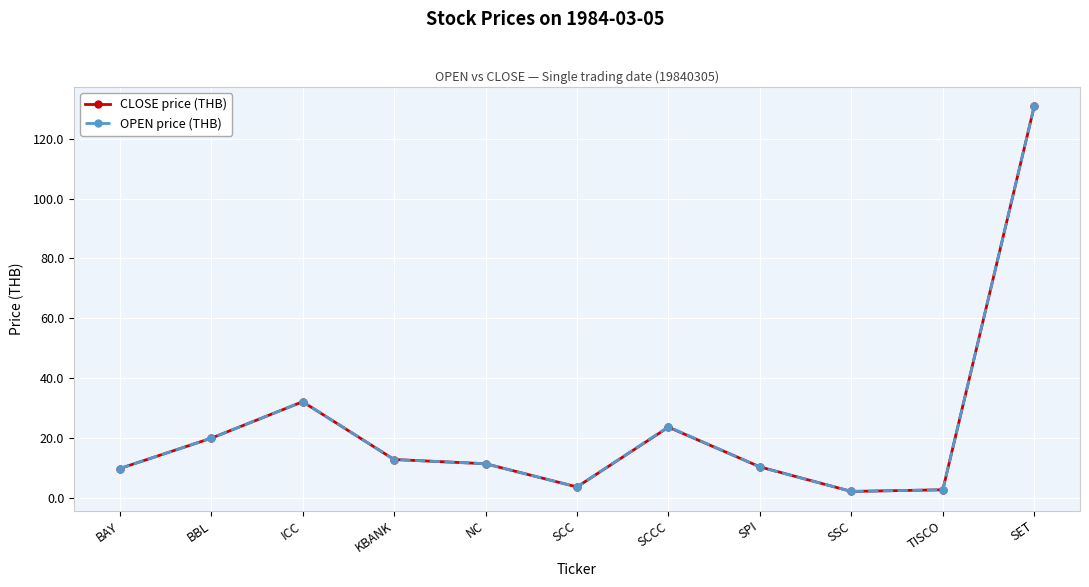

What position from the left is BBL?

2